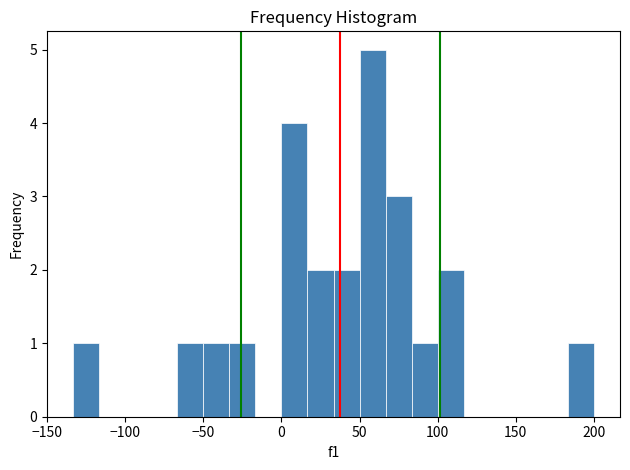

Around what value on the x-axis is the tallest bar? Give the approximate position of its centre, as read against the axis.

60